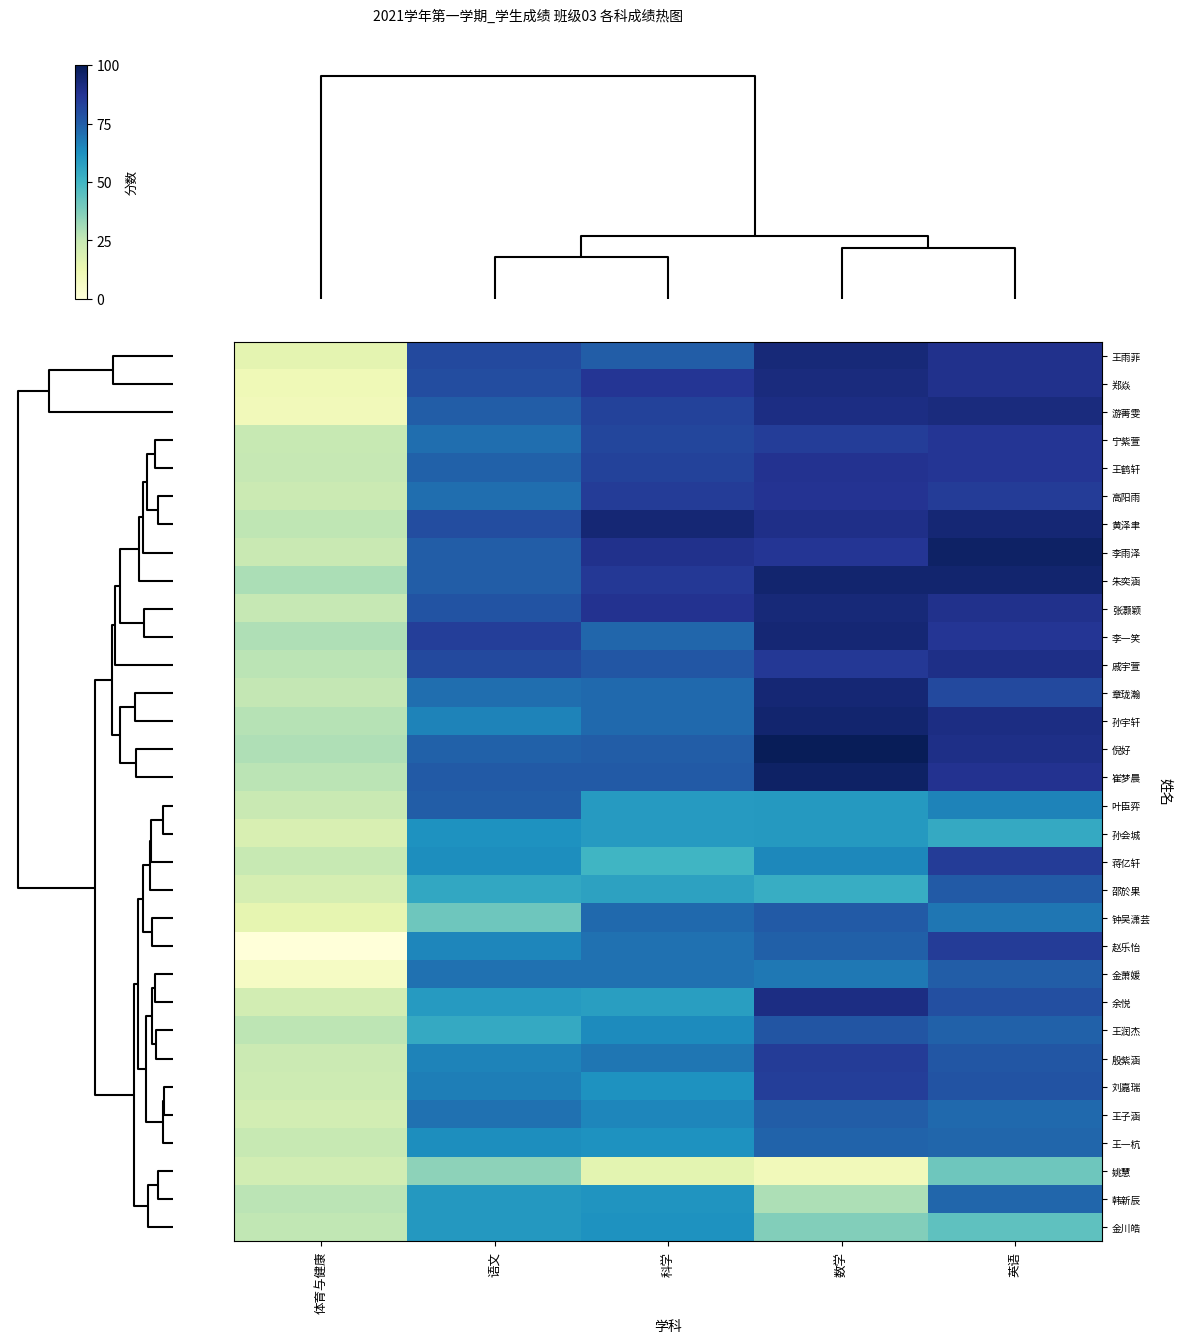

Reading left to right, what are all the values shown in this chart?

row_0: 0=15.4	1=81.0	2=75.0	3=93.0	4=89.0
row_1: 0=10.8	1=80.0	2=87.0	3=92.0	4=89.0
row_2: 0=9.5	1=75.0	2=83.0	3=91.0	4=92.0
row_3: 0=24.8	1=71.0	2=82.0	3=84.5	4=87.0
row_4: 0=25.0	1=74.0	2=83.0	3=88.0	4=87.0
row_5: 0=23.8	1=71.0	2=85.0	3=87.5	4=85.0
row_6: 0=26.3	1=80.0	2=94.0	3=89.5	4=94.0
row_7: 0=24.5	1=75.0	2=89.0	3=87.0	4=97.0
row_8: 0=30.0	1=75.0	2=86.0	3=95.0	4=95.0
row_9: 0=25.0	1=78.0	2=88.0	3=93.0	4=89.0
row_10: 0=29.0	1=84.0	2=73.0	3=94.0	4=87.0
row_11: 0=27.0	1=81.0	2=77.0	3=86.0	4=90.0
row_12: 0=25.5	1=71.0	2=72.0	3=94.0	4=81.0
row_13: 0=28.0	1=66.0	2=72.0	3=95.0	4=91.0
row_14: 0=29.0	1=74.0	2=75.0	3=100.0	4=90.0
row_15: 0=27.2	1=76.0	2=76.0	3=97.0	4=88.0
row_16: 0=24.5	1=75.0	2=59.0	3=59.5	4=66.0
row_17: 0=19.4	1=62.0	2=59.0	3=59.5	4=54.0
row_18: 0=24.8	1=63.0	2=50.0	3=64.5	4=85.0
row_19: 0=20.4	1=55.0	2=57.0	3=53.0	4=76.0
row_20: 0=14.6	1=41.0	2=72.0	3=76.0	4=69.0
row_21: 0=0.0	1=65.0	2=70.0	3=74.5	4=85.0
row_22: 0=6.6	1=70.0	2=70.0	3=68.5	4=75.0
row_23: 0=21.4	1=59.0	2=58.0	3=91.0	4=79.0
row_24: 0=26.6	1=54.0	2=64.0	3=77.5	4=74.0
row_25: 0=23.5	1=66.0	2=69.0	3=85.0	4=77.0
row_26: 0=22.9	1=67.0	2=62.0	3=84.0	4=78.0
row_27: 0=21.1	1=70.0	2=65.0	3=75.0	4=72.0
row_28: 0=24.8	1=63.0	2=62.0	3=73.5	4=73.0
row_29: 0=21.8	1=35.0	2=16.0	3=9.5	4=41.0
row_30: 0=27.0	1=60.0	2=61.0	3=29.5	4=73.0
row_31: 0=25.8	1=60.0	2=62.0	3=37.0	4=44.0